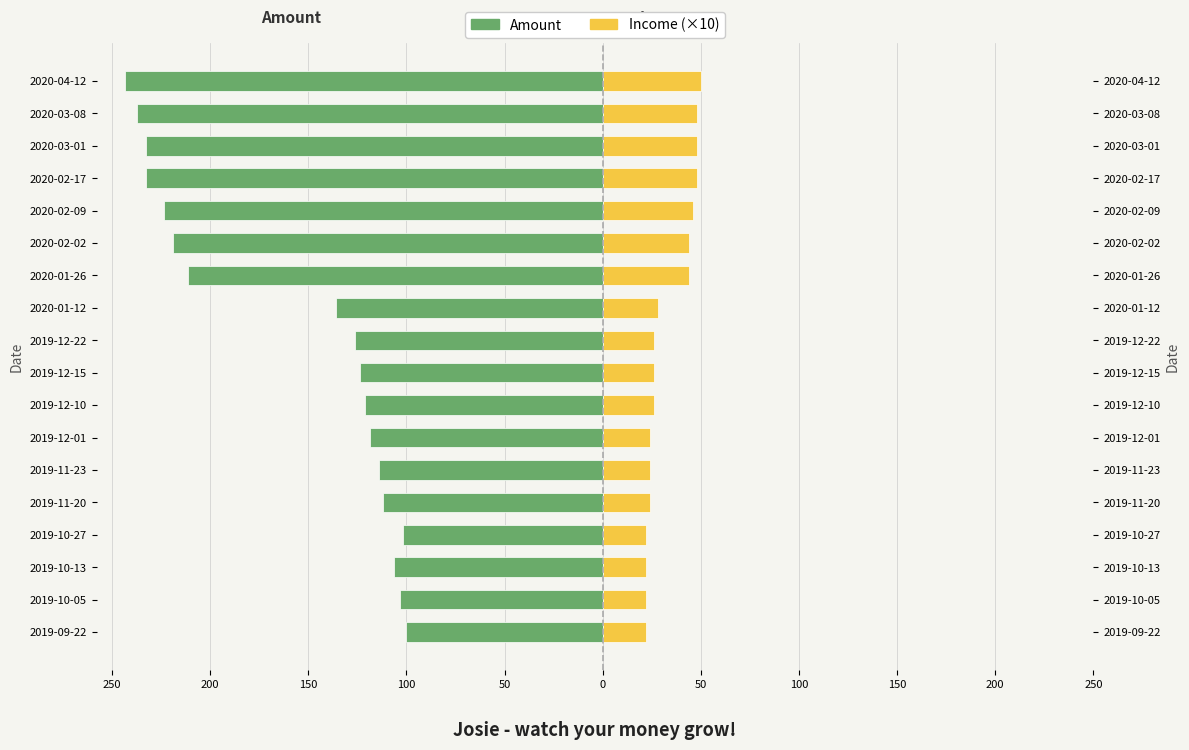

Is it true that Amount equals -218.8 at 2020-02-02?

True